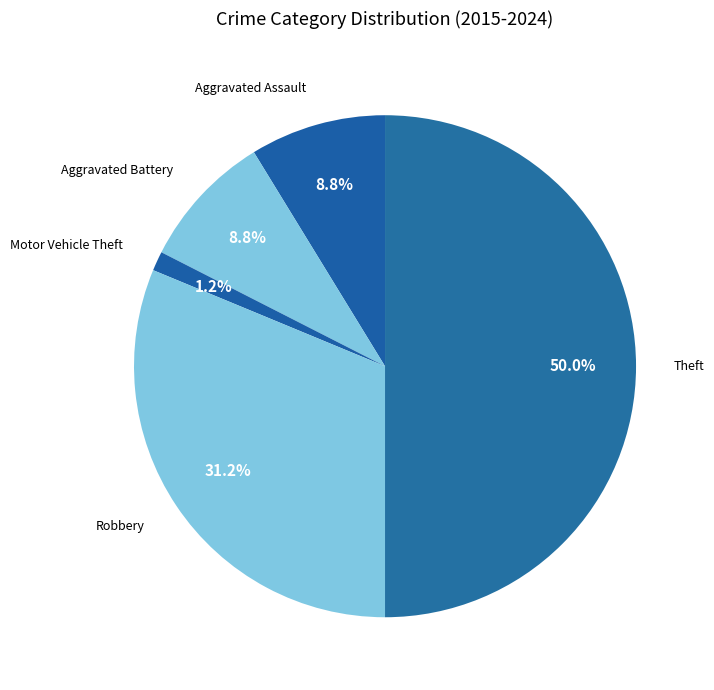

Between Robbery and Theft, which is larger?

Theft